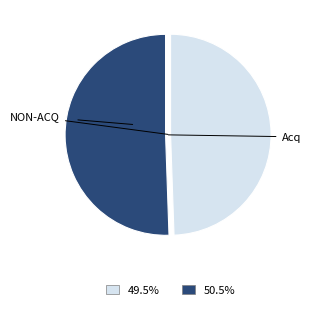

Is there any slice that represents more than half of the pie?

Yes